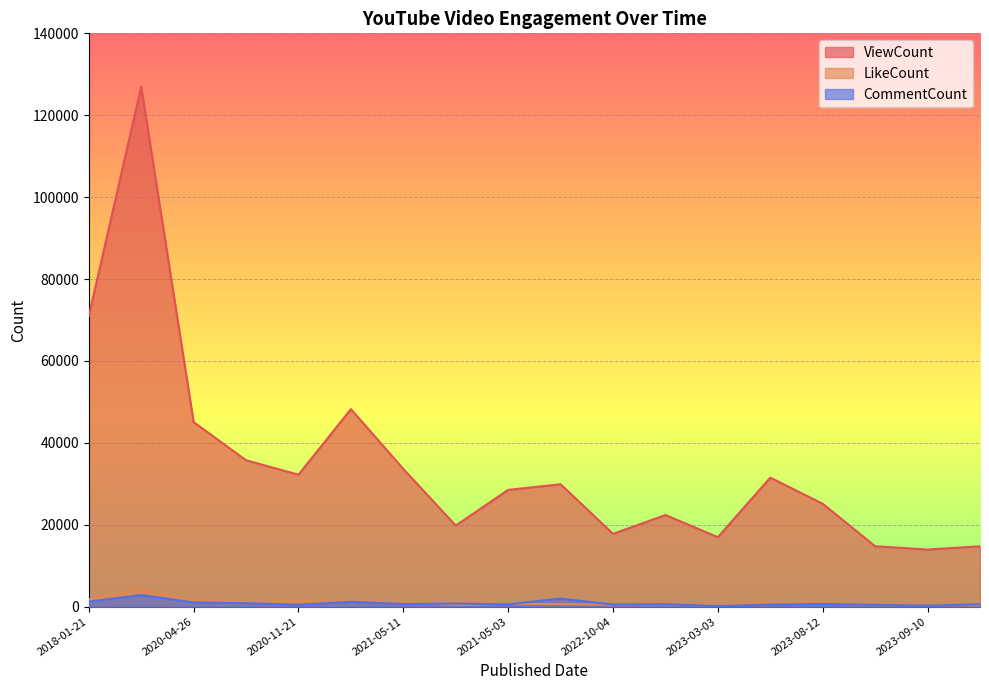

How many lines are shown in the chart?

3